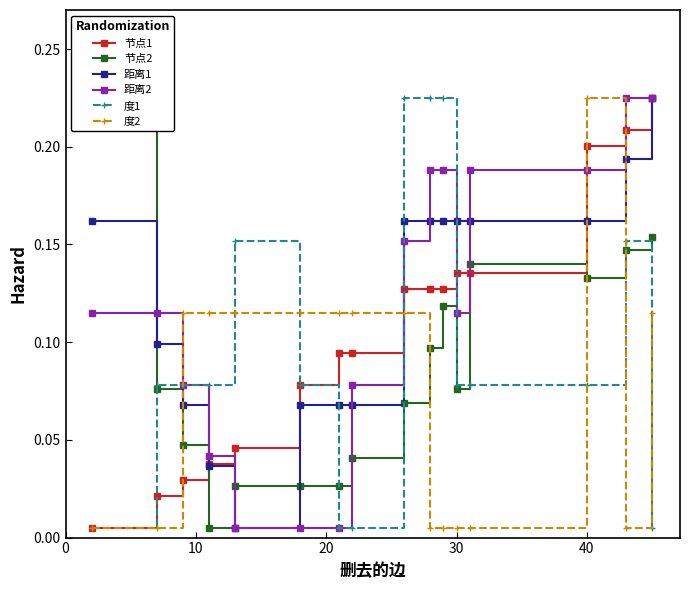

What is the average value of the 节点2 series?

0.1